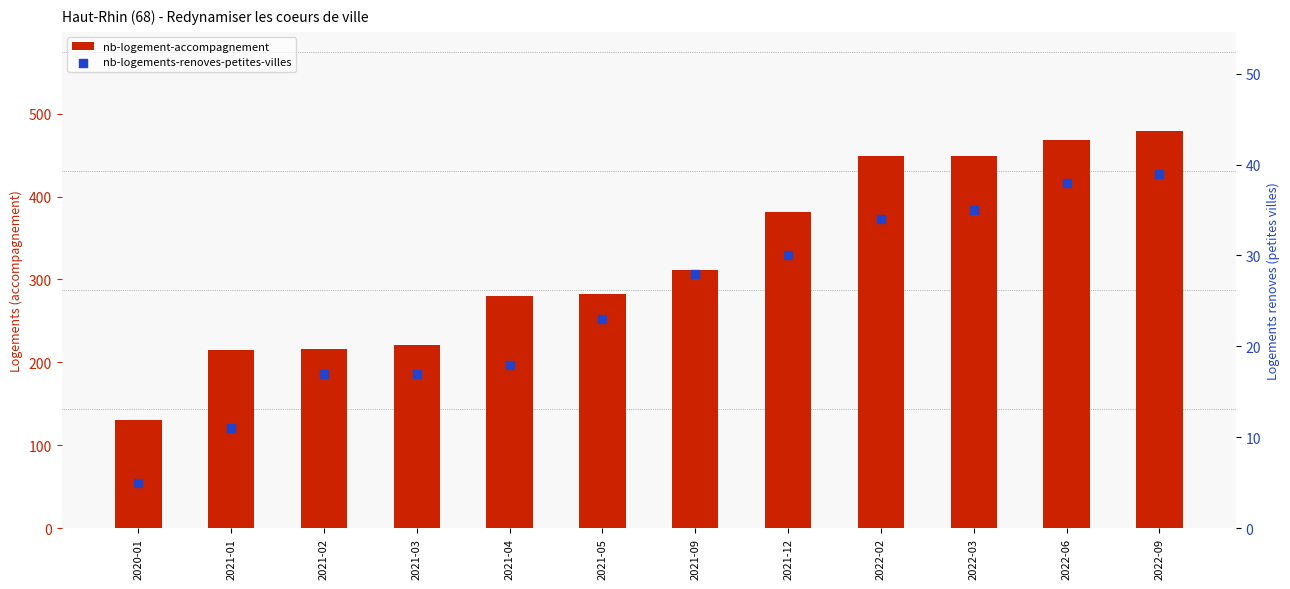

Is the value of nb-logements-renoves-petites-villes at 2021-02 greater than the value of nb-logement-accompagnement at 2021-12?

No